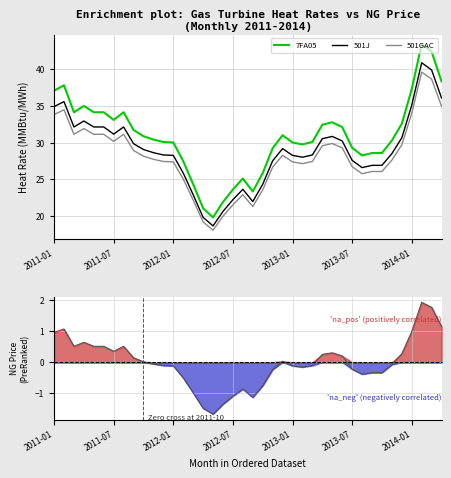

What value does the NG_Price series have at 13?

-0.5